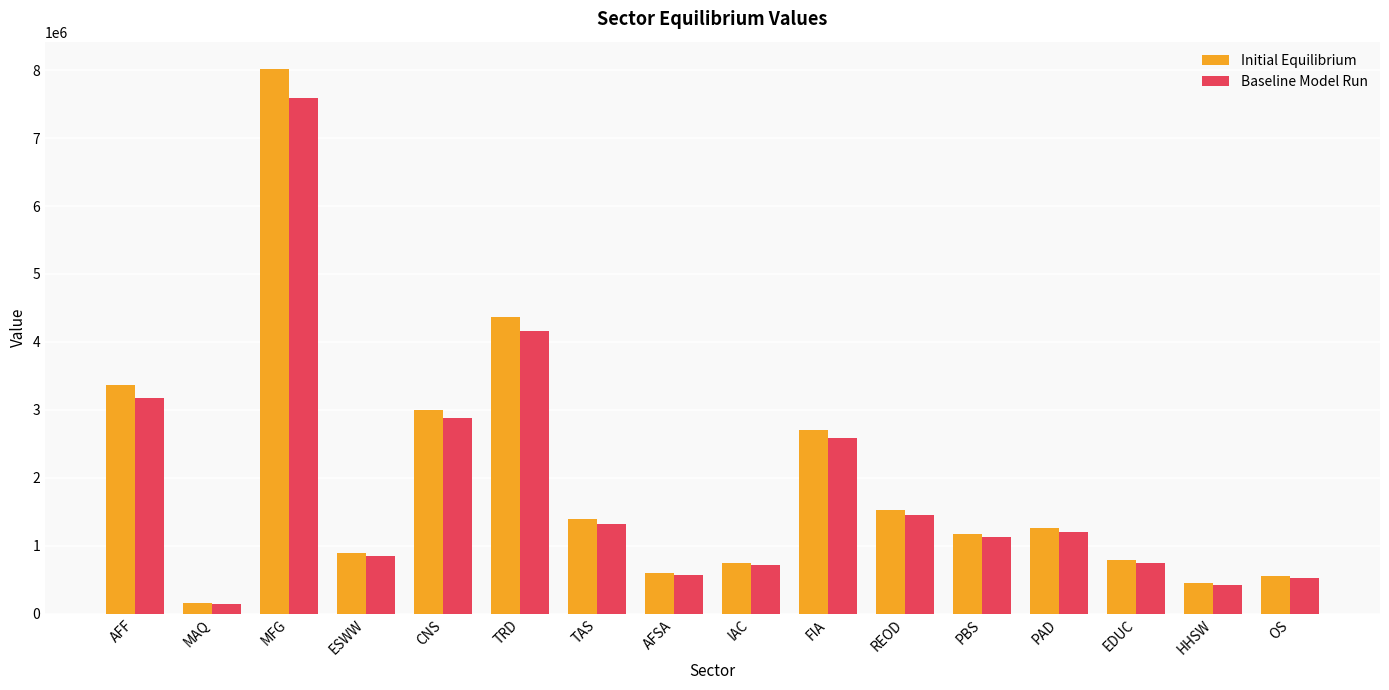

Which category has the lowest value in the Initial Equilibrium series?

MAQ